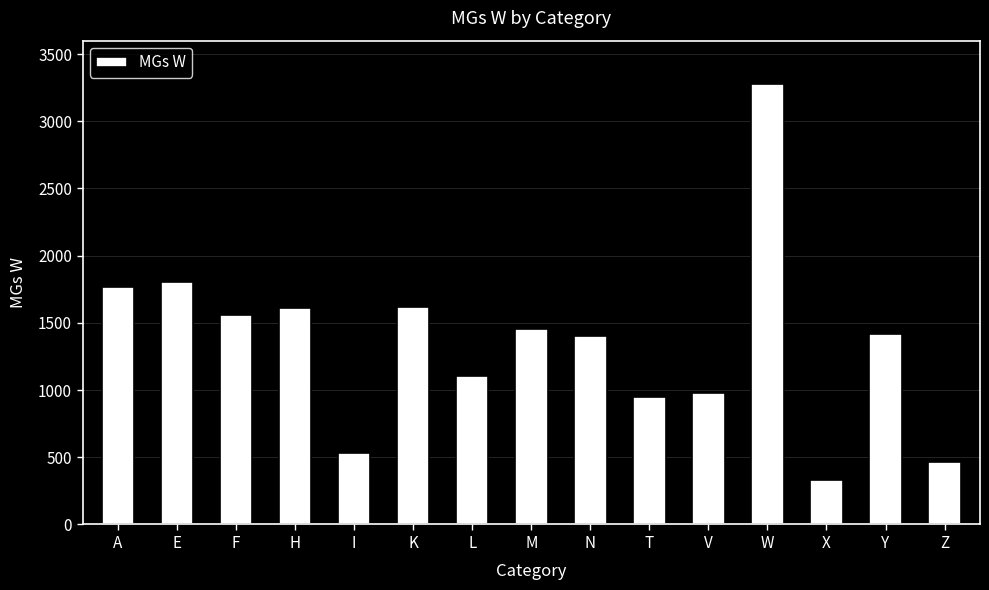

Which category has the lowest value across all series?

X